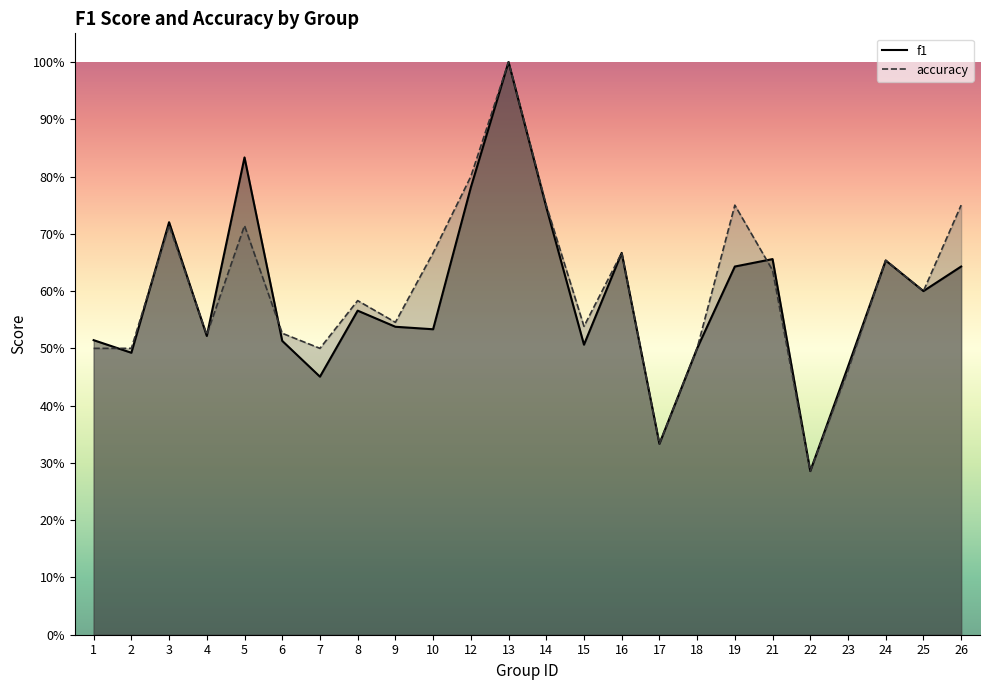

Rank the series at 17 from lowest to highest value.

f1, accuracy